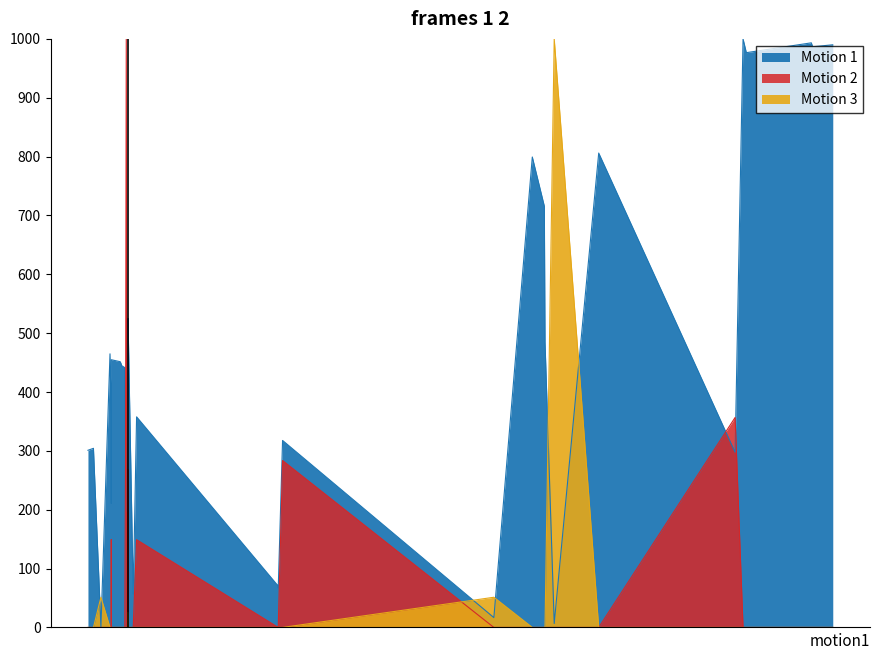

At how many categories does at least one series exceed 146?

30